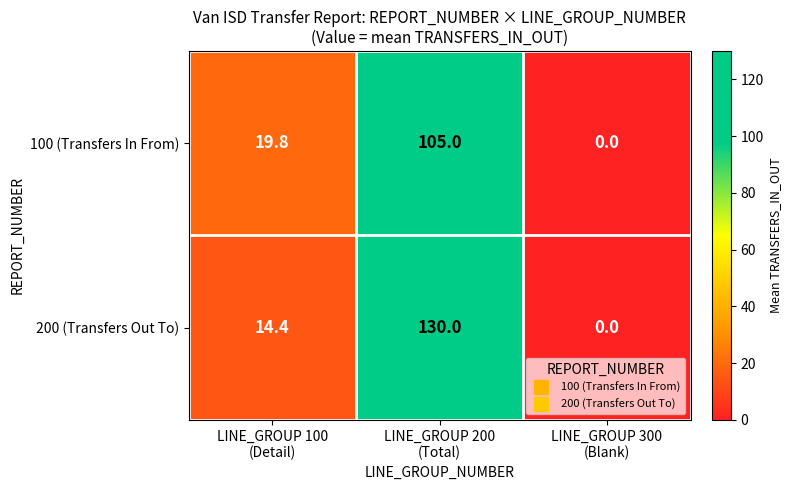

At which category is the sum across all series the highest?

LINE_GROUP 200
(Total)